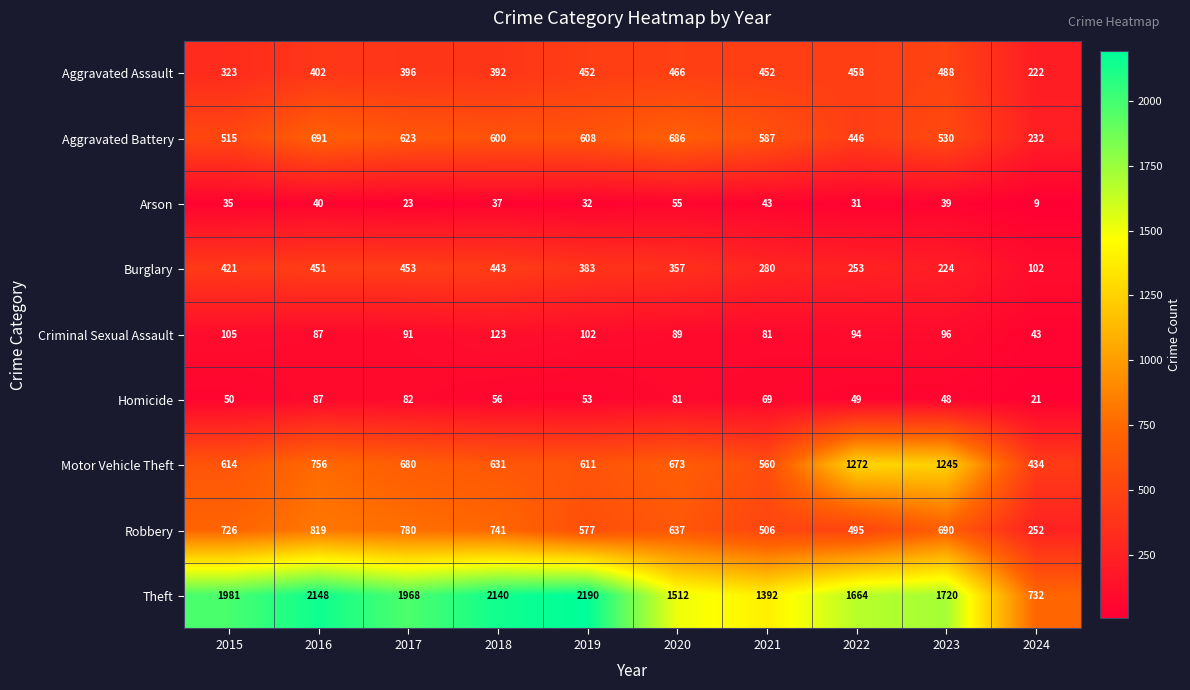

How many categories are shown in the chart?

10